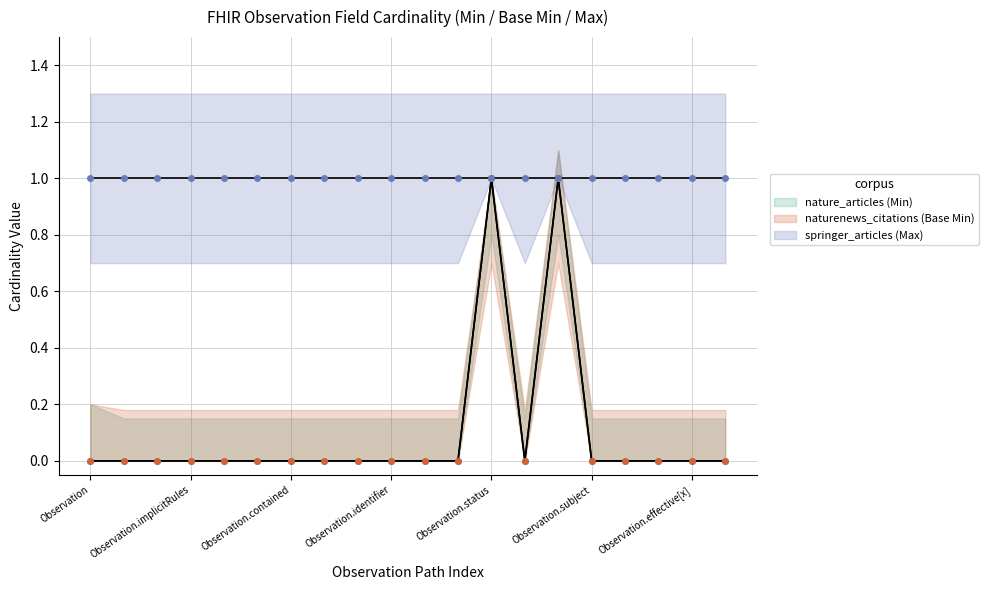

How many data points does each series have?

20